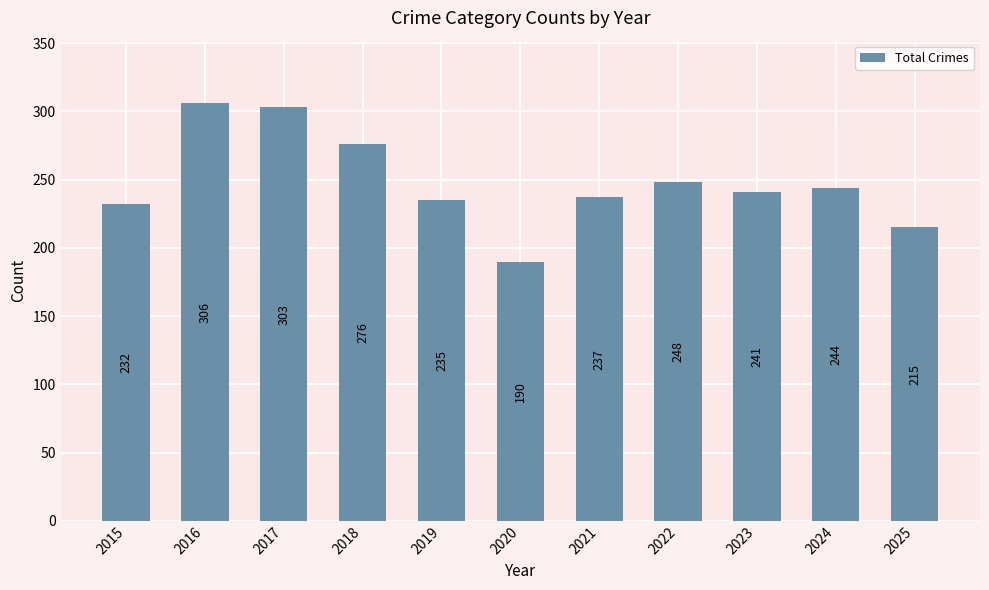

The chart shows a value of 235 at 2019. True or false?

True